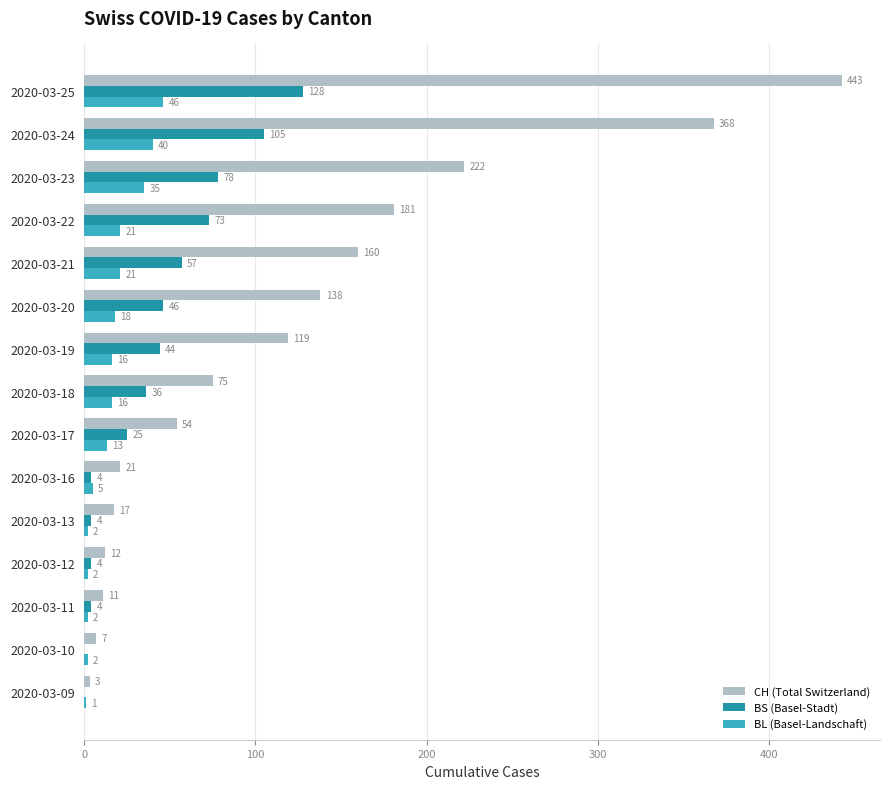

At which category is the sum across all series the highest?

2020-03-25